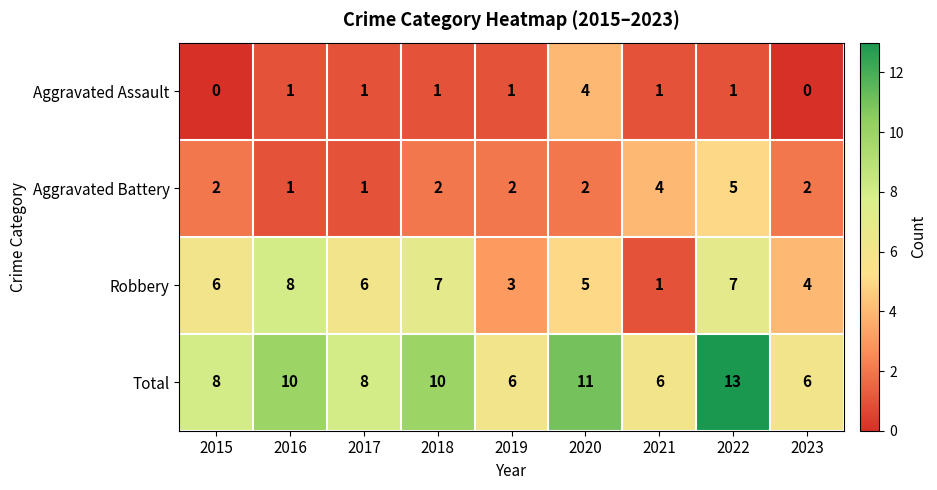

At which category is the sum across all series the highest?

2022